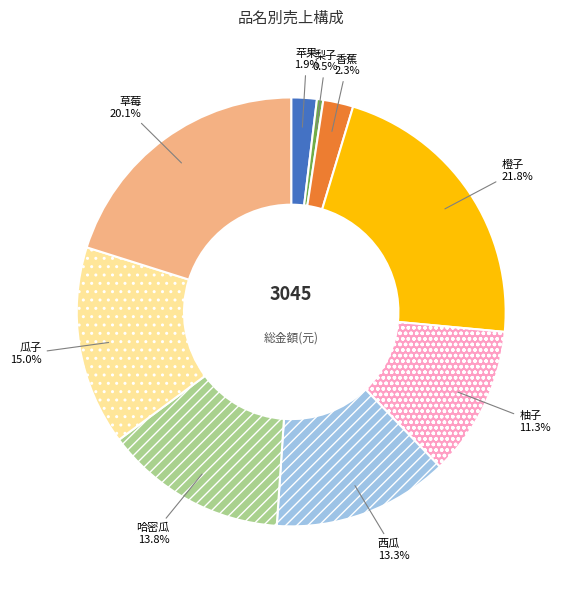

Which slice is the smallest?

梨子